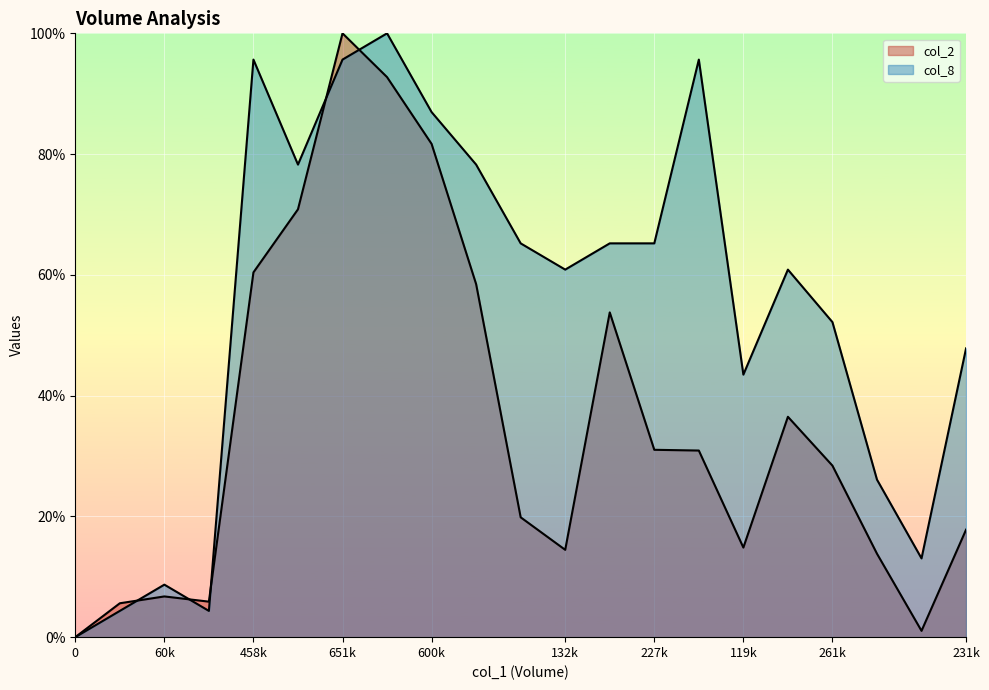

Reading right to left, transcribe all the data shown in this chart.

col_2: 17.8	1.0	13.8	28.4	36.5	14.8	30.9	31.0	53.8	14.5	19.8	58.5	81.7	92.7	100.0	70.9	60.4	5.9	6.7	5.6	0.0
col_8: 47.8	13.0	26.1	52.2	60.9	43.5	95.7	65.2	65.2	60.9	65.2	78.3	87.0	100.0	95.7	78.3	95.7	4.3	8.7	4.3	0.0